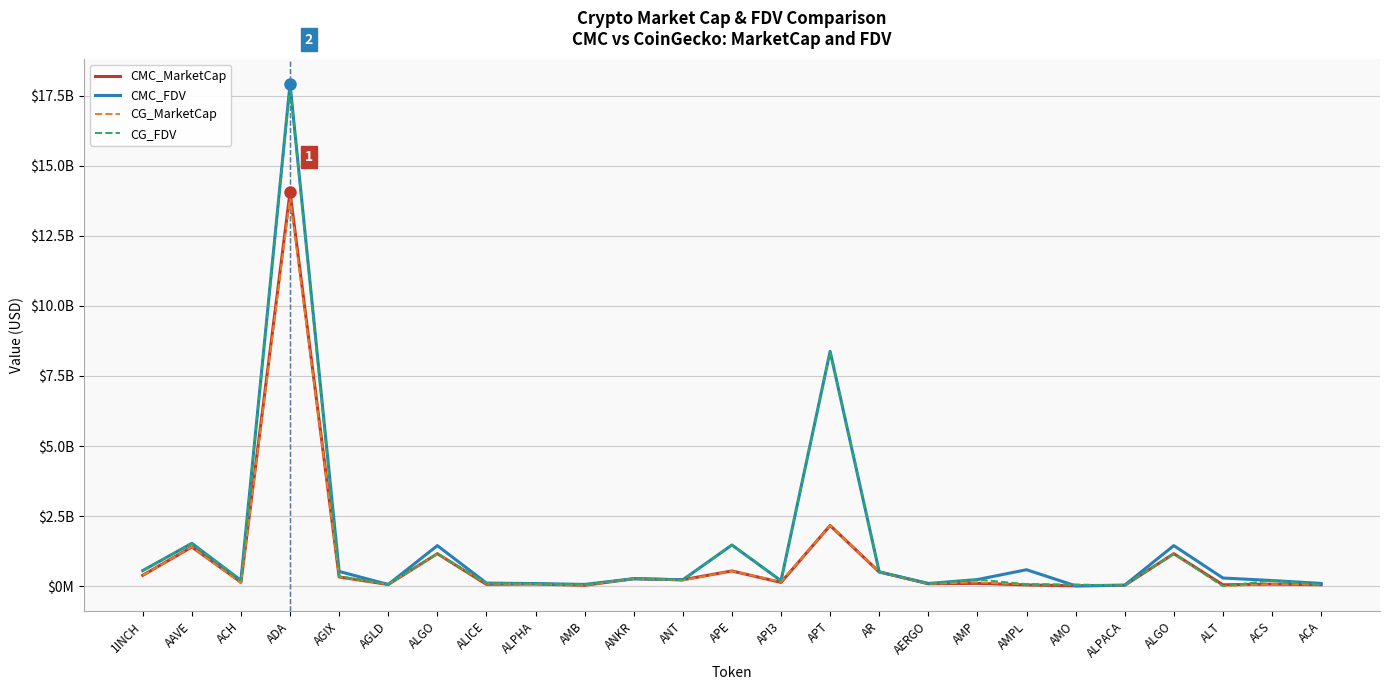

What are all the series names shown in the legend?

CMC_MarketCap, CMC_FDV, CG_MarketCap, CG_FDV